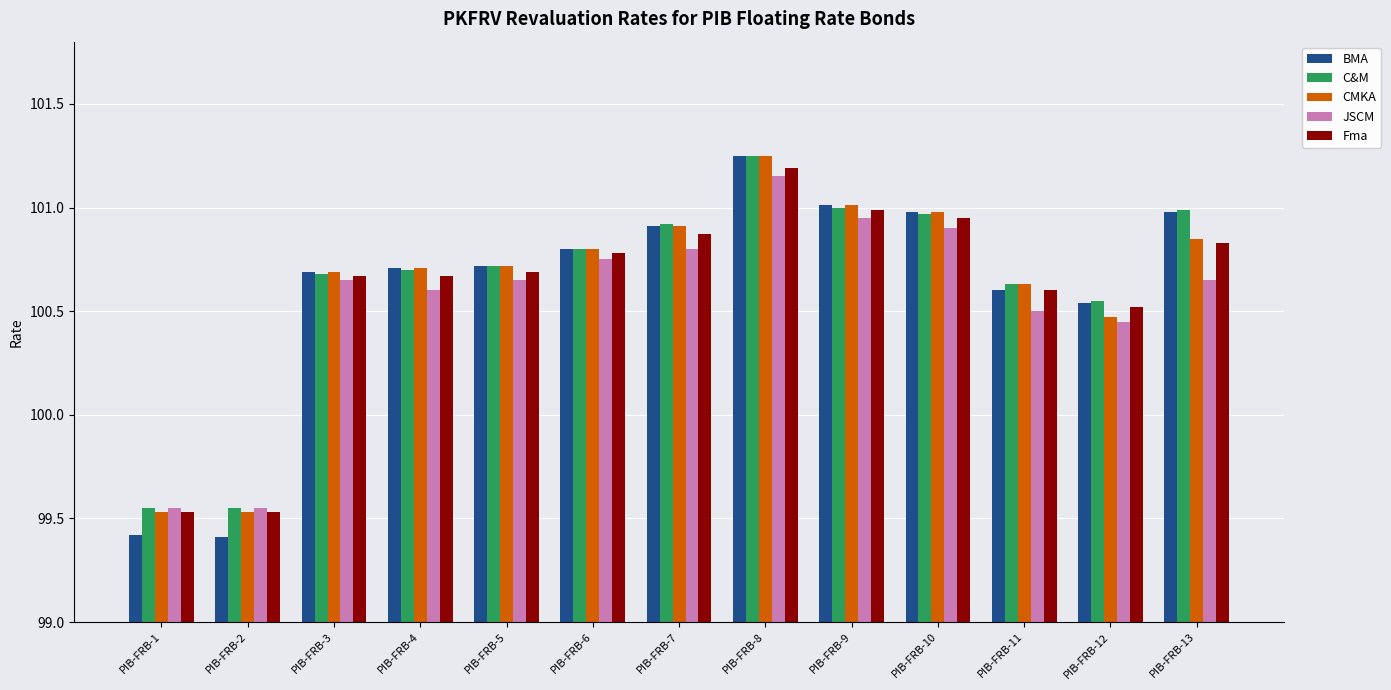

What is the smallest value displayed?

99.4